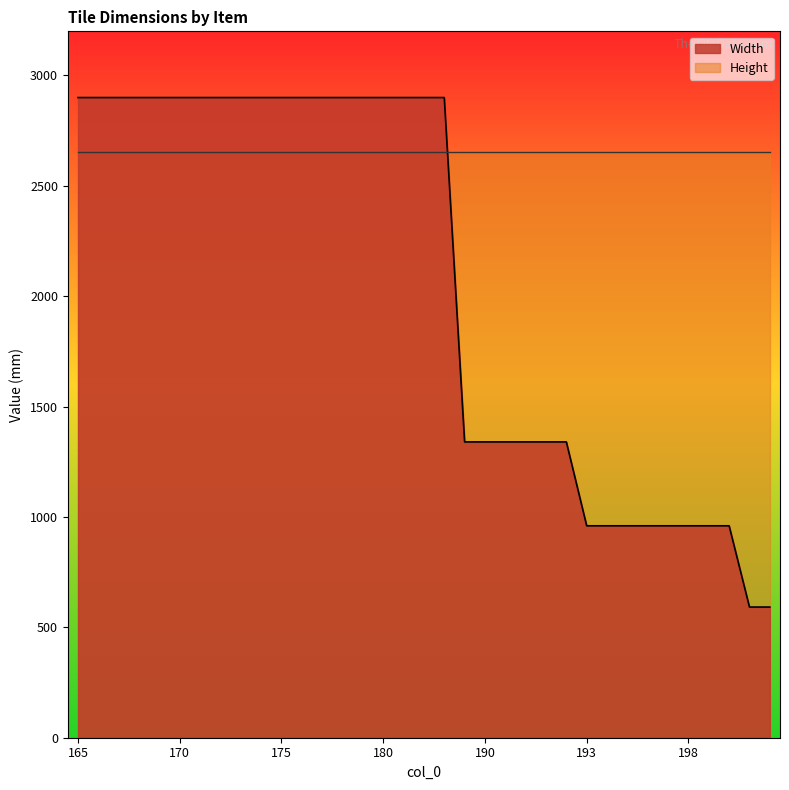

What is the change in value from 166 to 198?

-1940